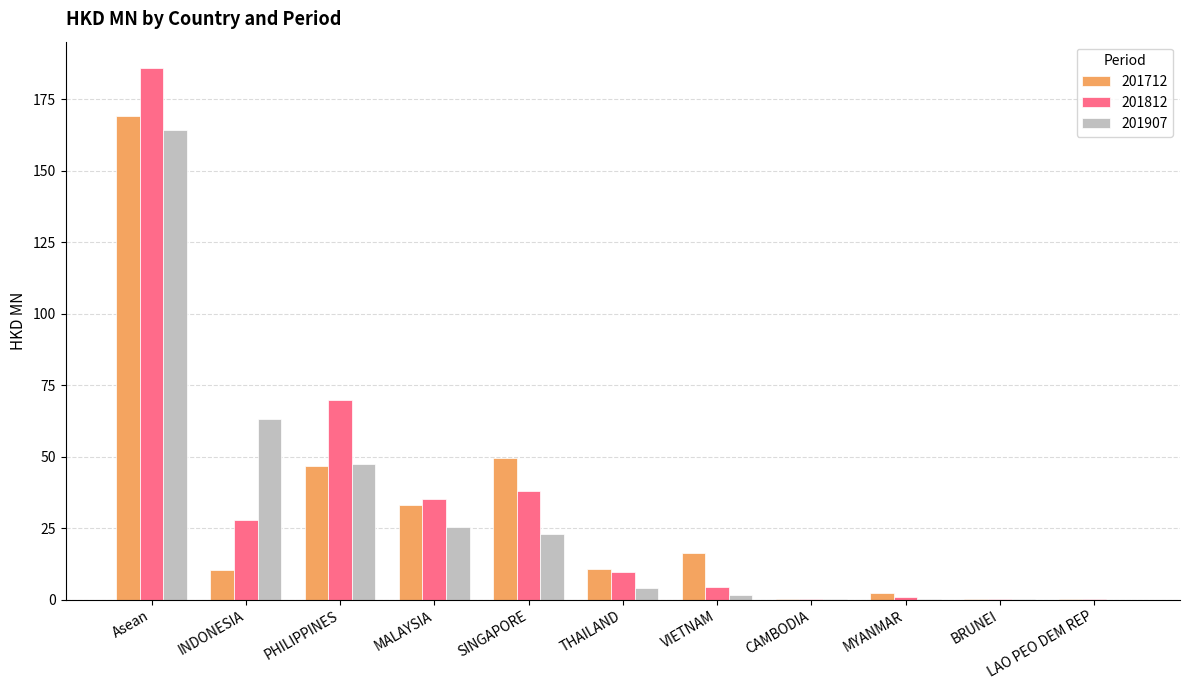

Where is 201907 nearest to the value 82?

INDONESIA